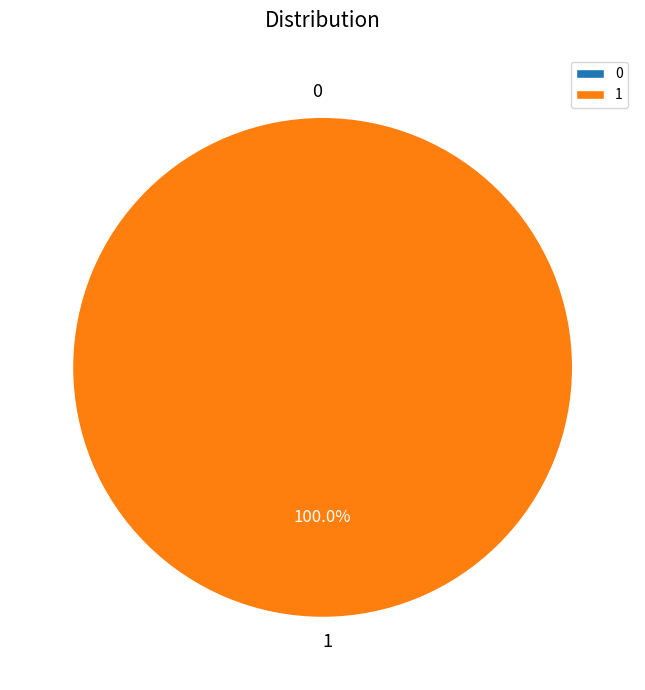

Rank the categories by value from lowest to highest.

0, 1